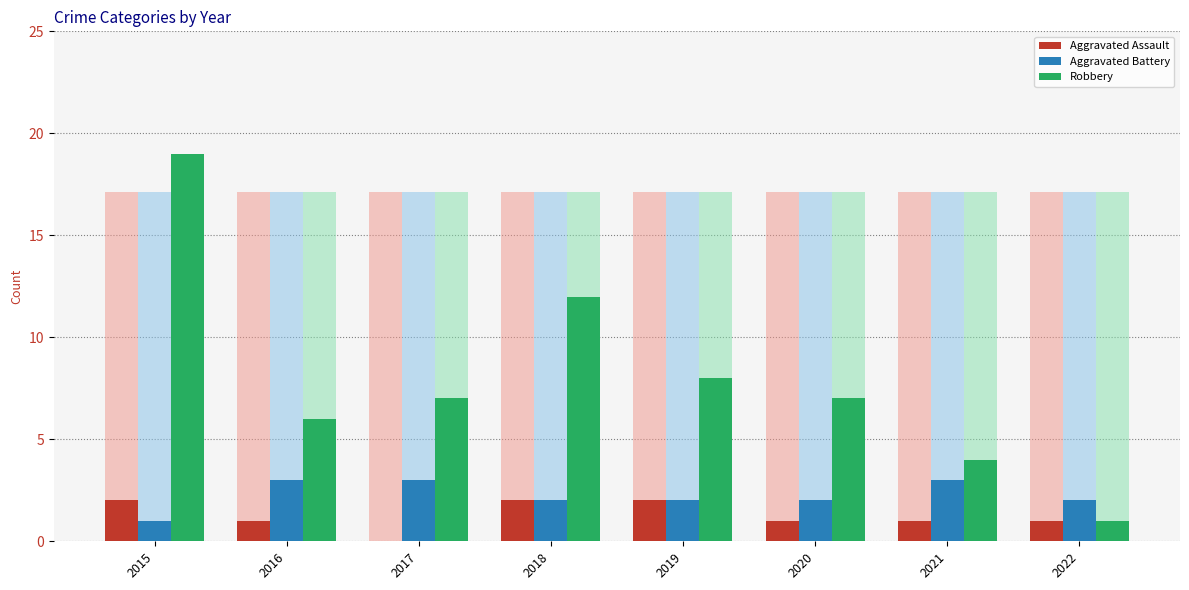

At which category does the chart reach its peak across all series?

2015